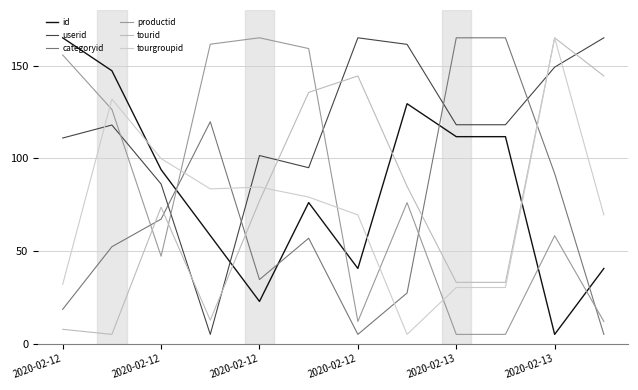

After their last crossing, which series has the higher values: userid or tourid?

userid